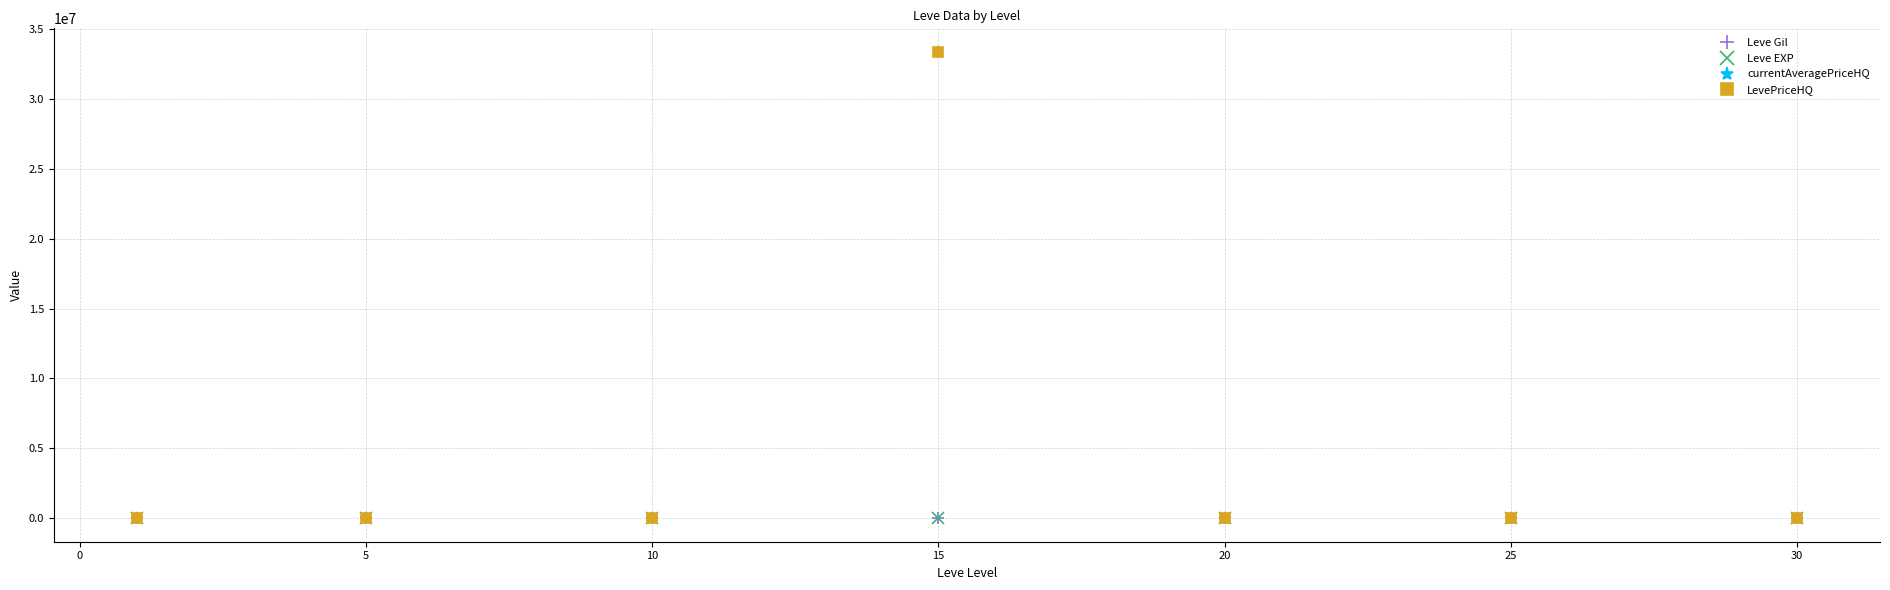

In currentAveragePriceHQ, how many points are higher than both neighbors (excluding endpoints)?

1